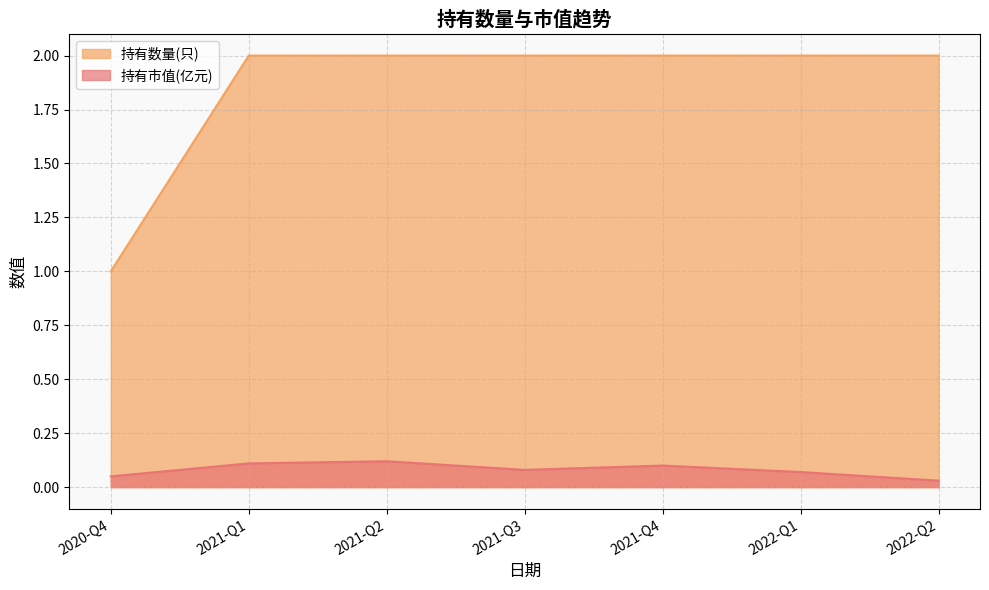

Where is the first local minimum for 持有市值(亿元)?

2021-Q3